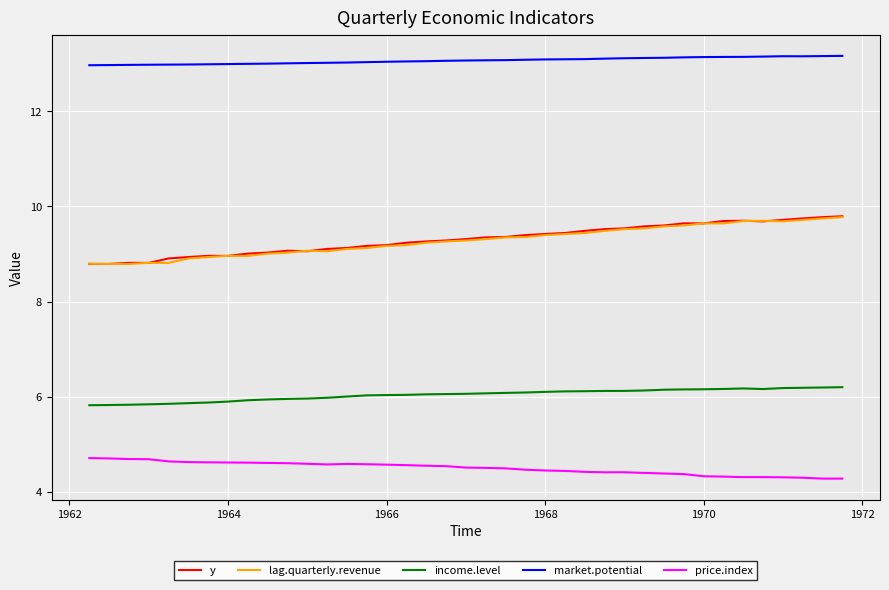

At how many categories does at least one series exceed 6?

39